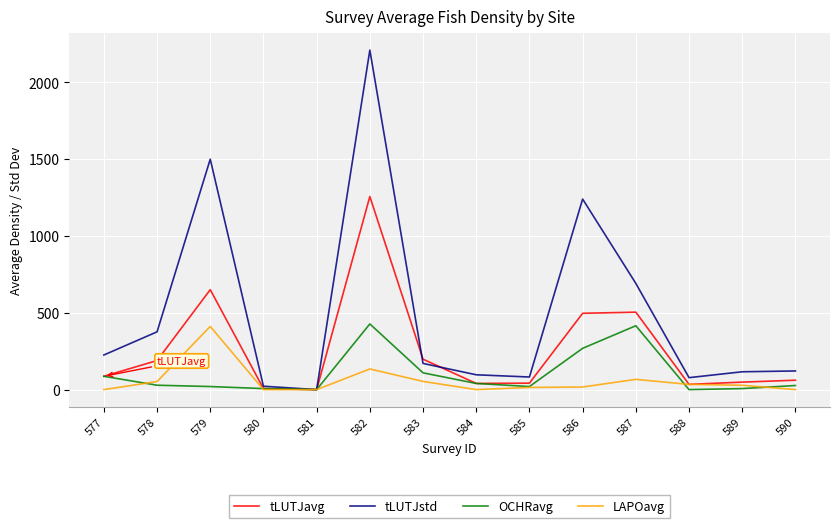

At which label does tLUTJstd reach its peak?

582